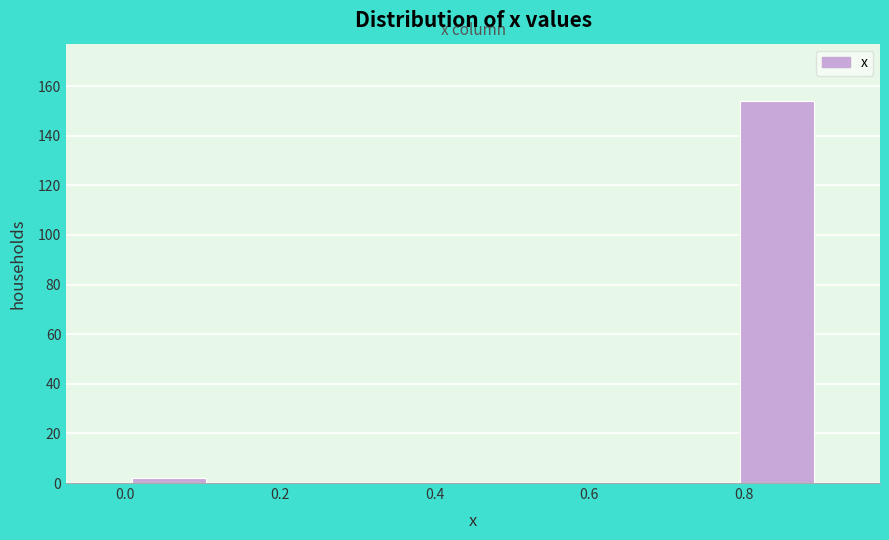

Reading left to right, list every bar in this chart as the range it spans on the x-axis followed by its height. Neither the bar edges nor the heights are printed on the chart, so give them approximately, as read against the axes.

0.00 to 0.12: 2
0.12 to 0.22: 0
0.22 to 0.34: 0
0.34 to 0.46: 0
0.46 to 0.56: 0
0.56 to 0.68: 0
0.68 to 0.78: 0
0.78 to 0.90: 154